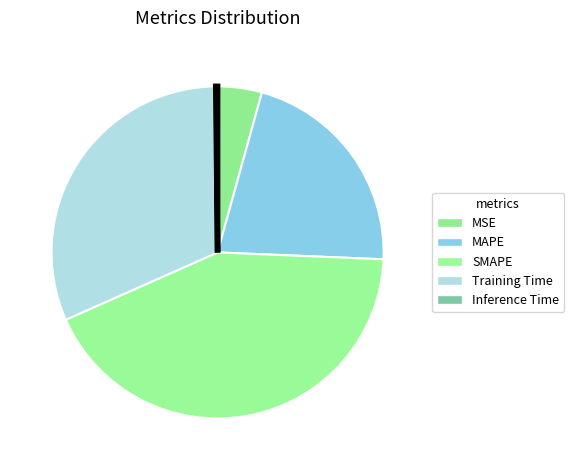

What percentage is the MAPE slice, to the nearest percent?

21%